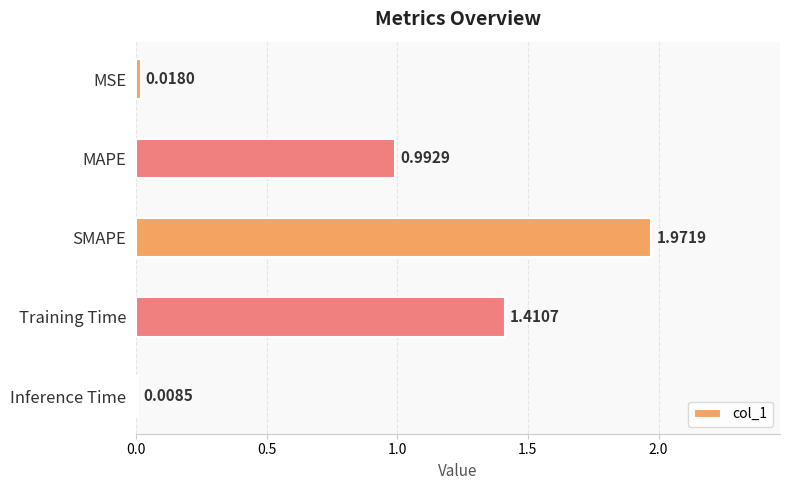

List the labels in order of value, smallest first.

Inference Time, MSE, MAPE, Training Time, SMAPE